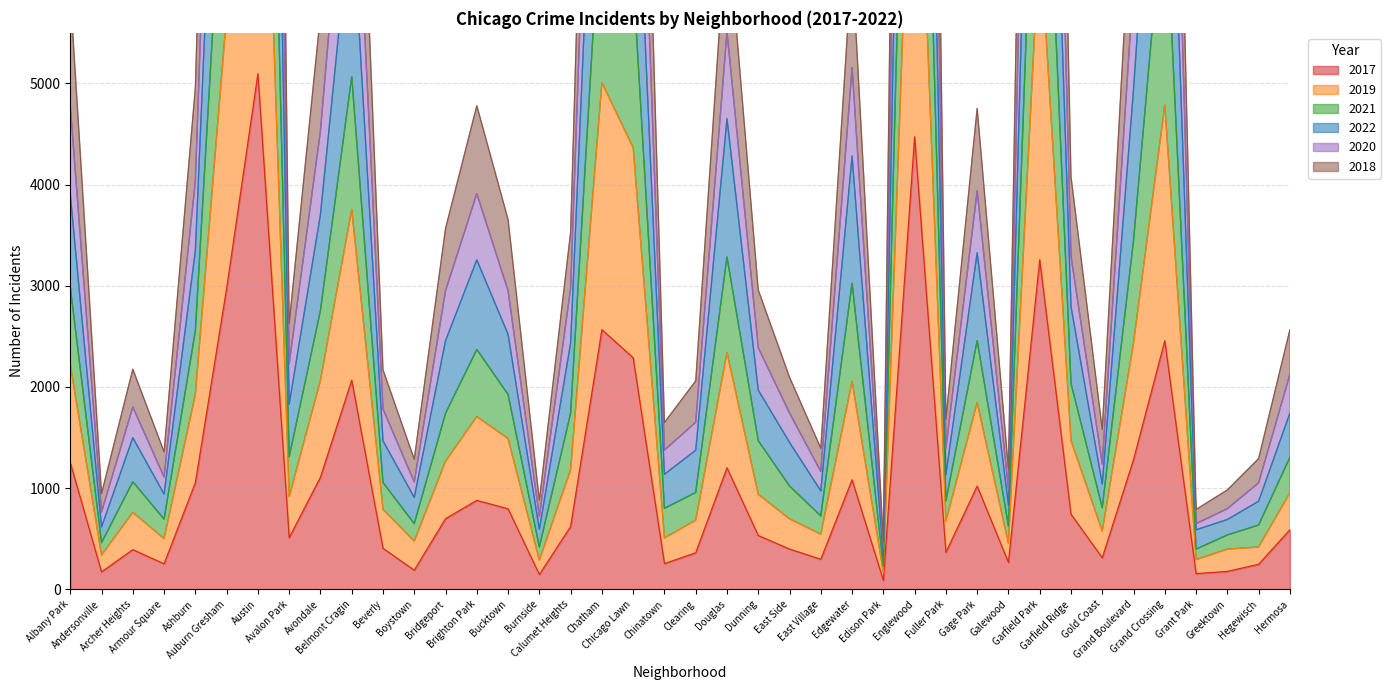

What are all the series names shown in the legend?

2017, 2019, 2021, 2022, 2020, 2018